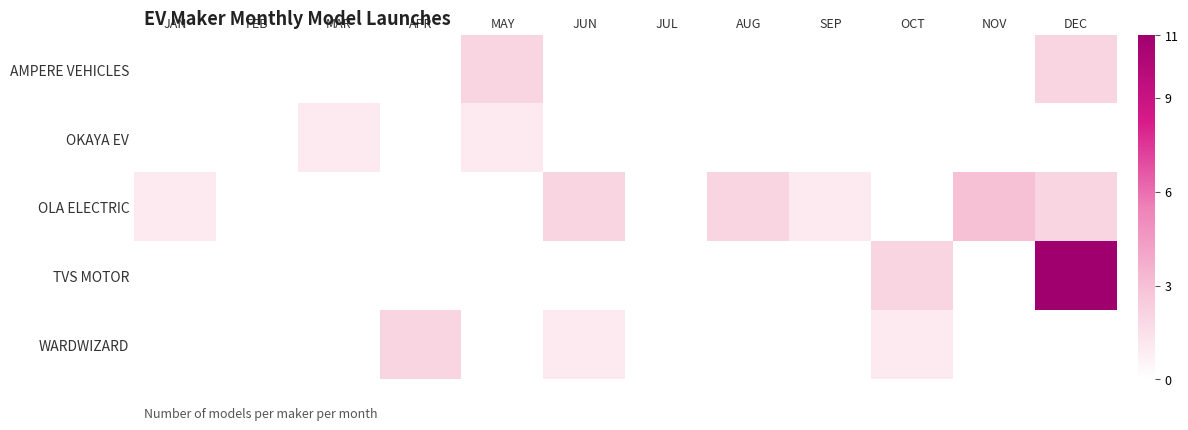

What is the total value across all series at SEP?

1